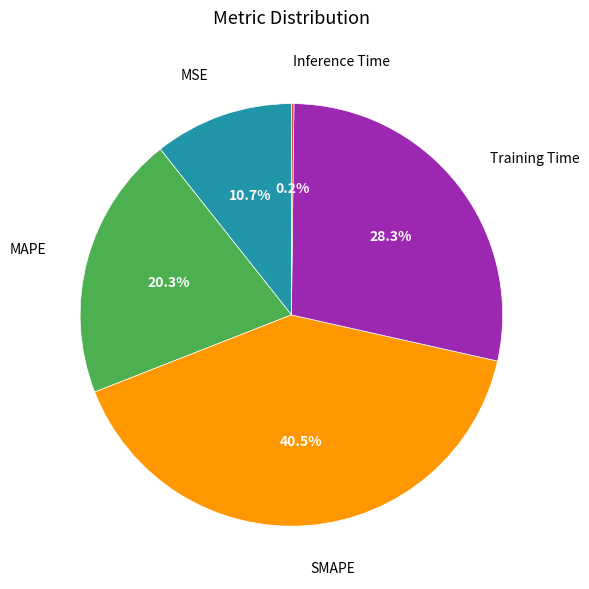

Is there a majority slice in this chart?

No